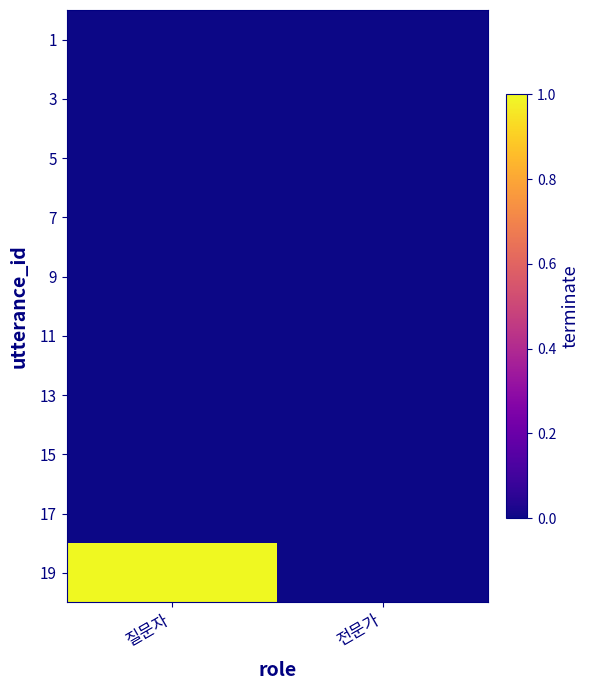

At 질문자, list the series in order from largest to smallest.

19, 1, 3, 5, 7, 9, 11, 13, 15, 17